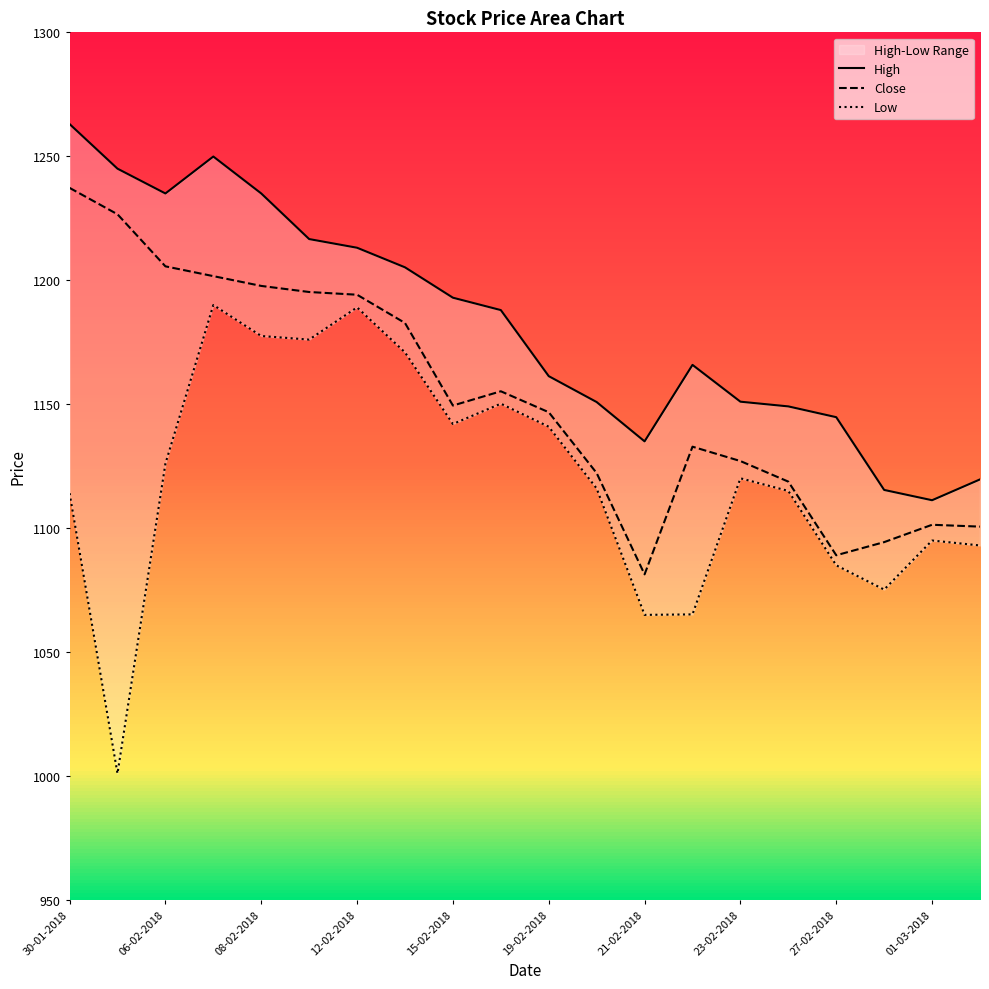

Which has a higher value, 16-02-2018 or 27-02-2018?

16-02-2018